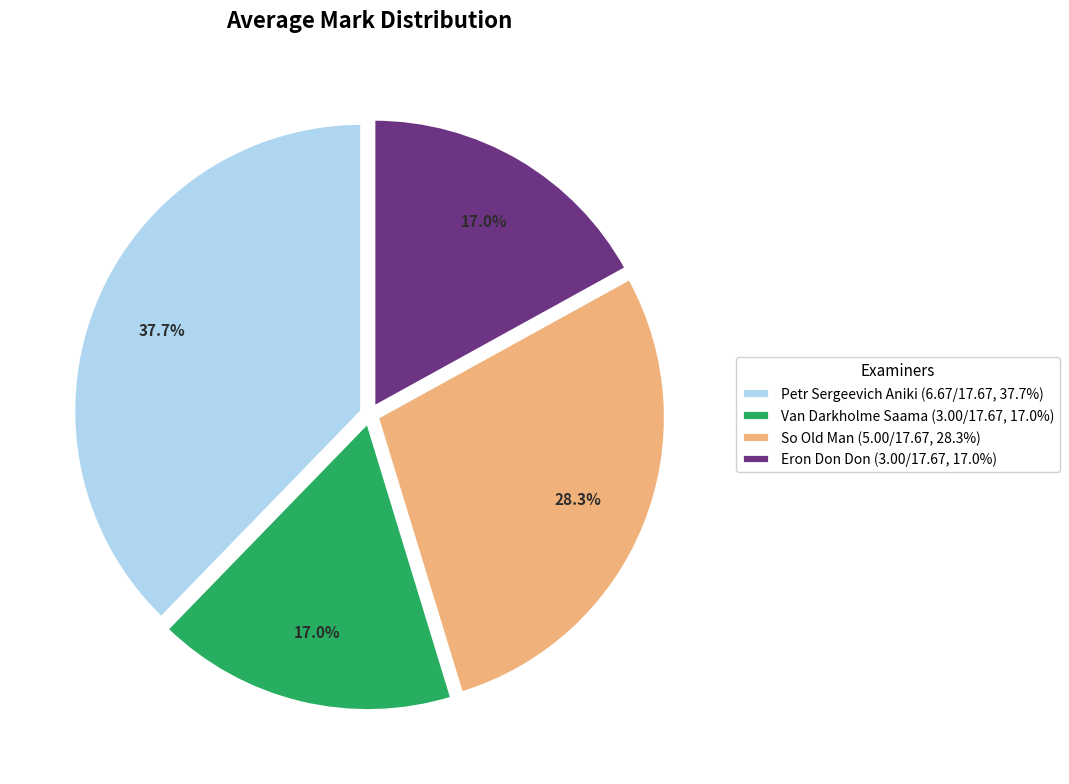

Which category has the biggest portion of the pie?

Petr Sergeevich Aniki